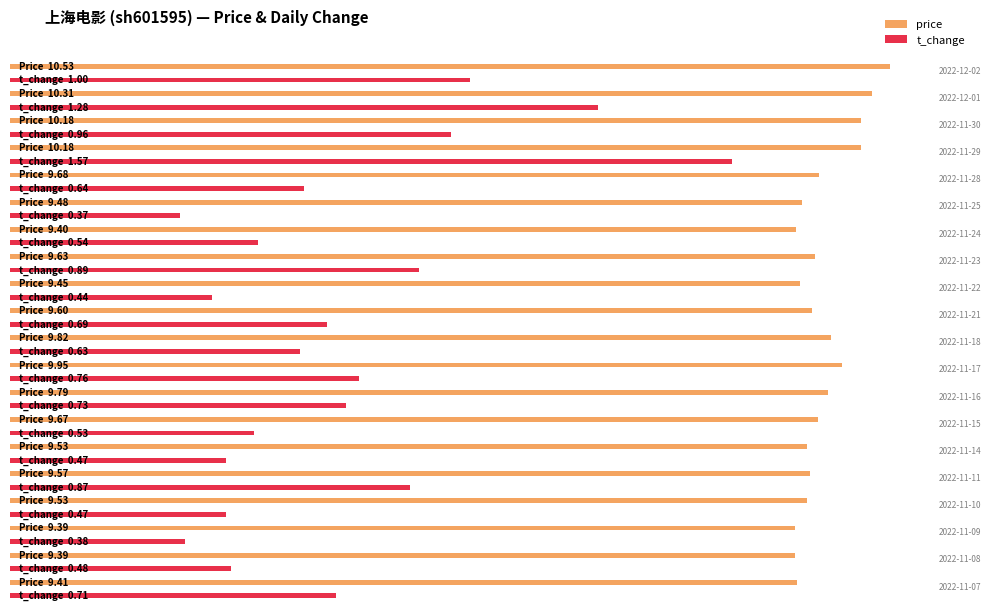

Between 2022-11-10 and 2022-11-15, which is larger?

2022-11-15